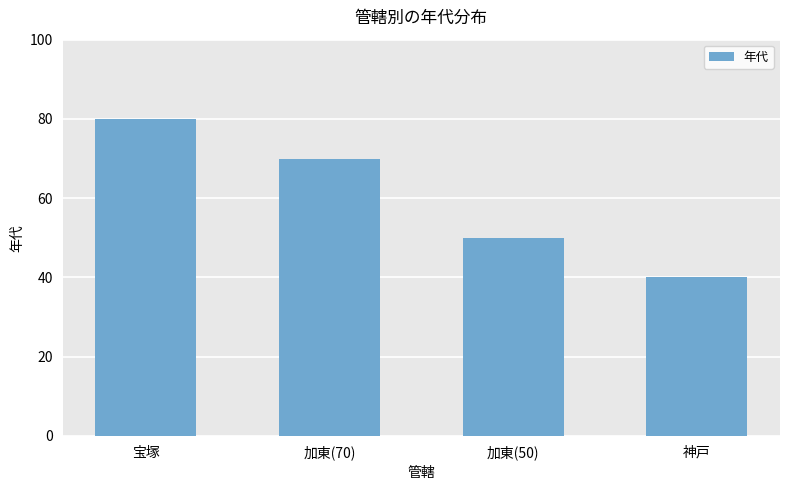

What is the difference between the values at 神戸 and 宝塚?

40